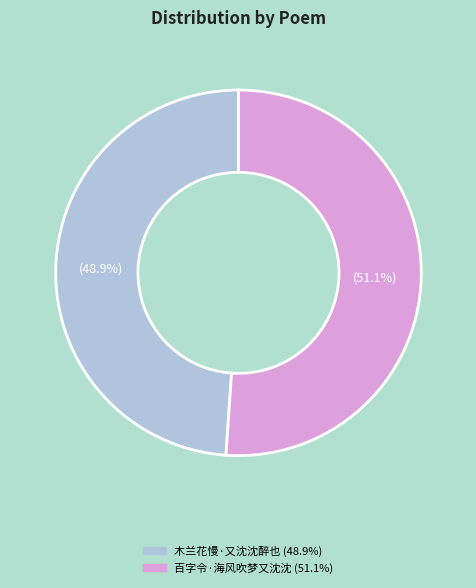

To the nearest percent, what is the combined percentage of 百字令·海风吹梦又沈沈 and 木兰花慢·又沈沈醉也?

100%